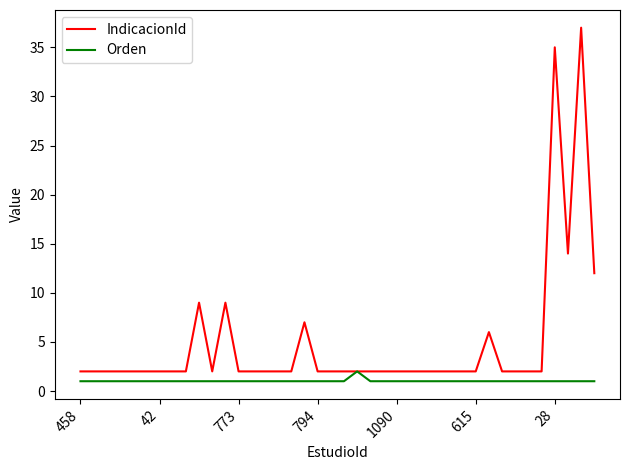

How many lines are shown in the chart?

2